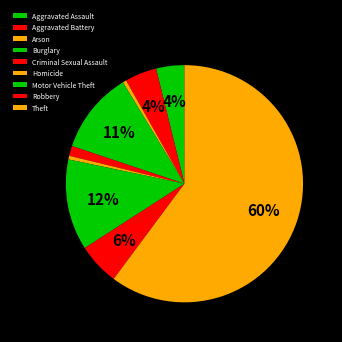

How many slices are in this pie chart?

9